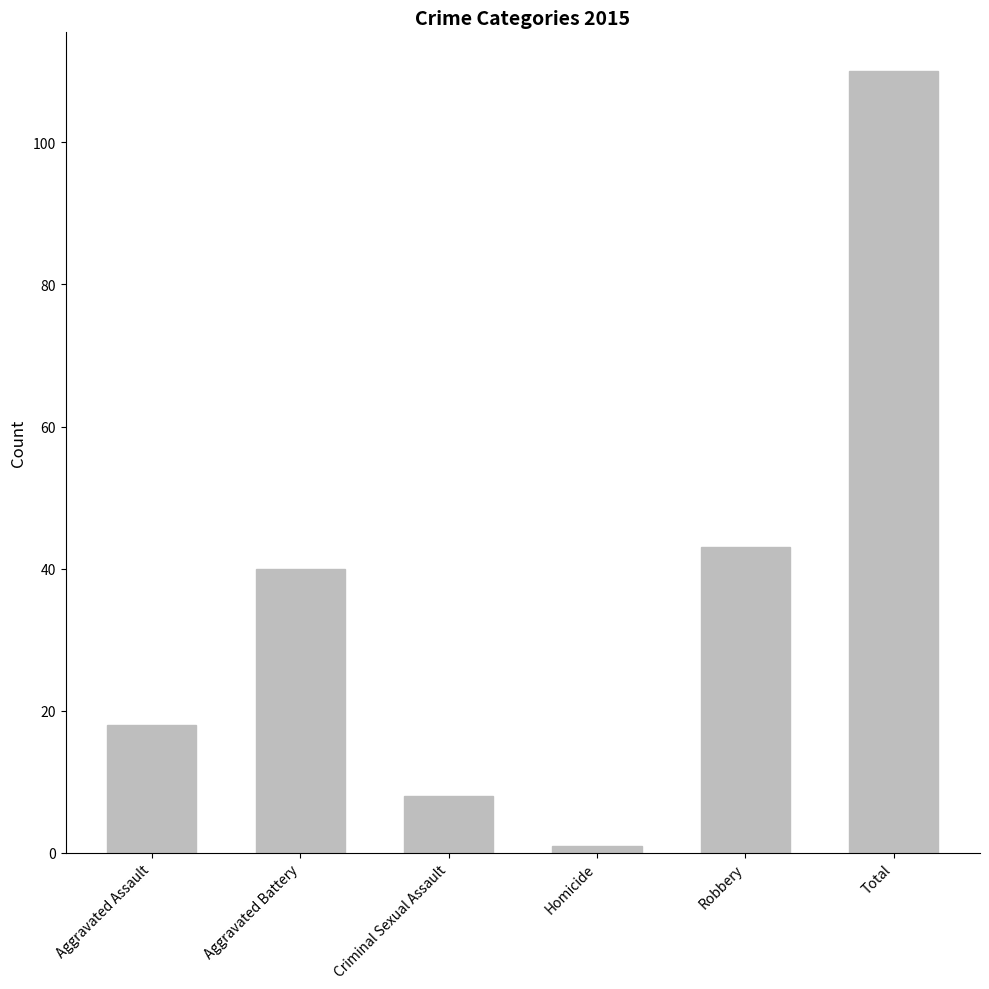

List the labels in order of value, largest first.

Total, Robbery, Aggravated Battery, Aggravated Assault, Criminal Sexual Assault, Homicide